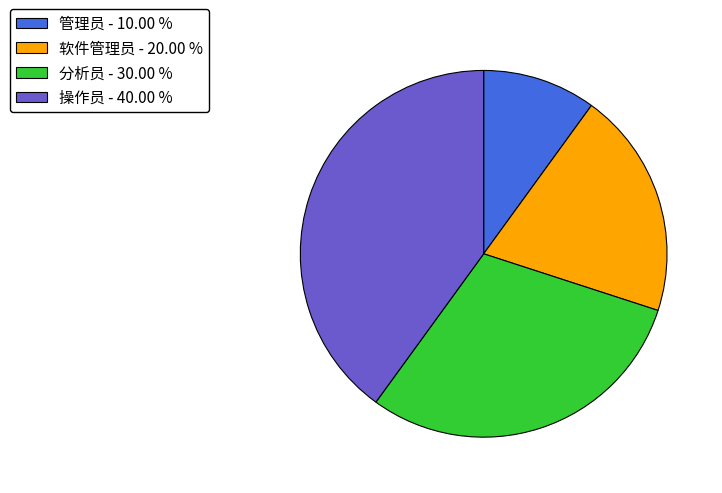

What is the ratio of the value at 软件管理员 to the value at 操作员?

0.5